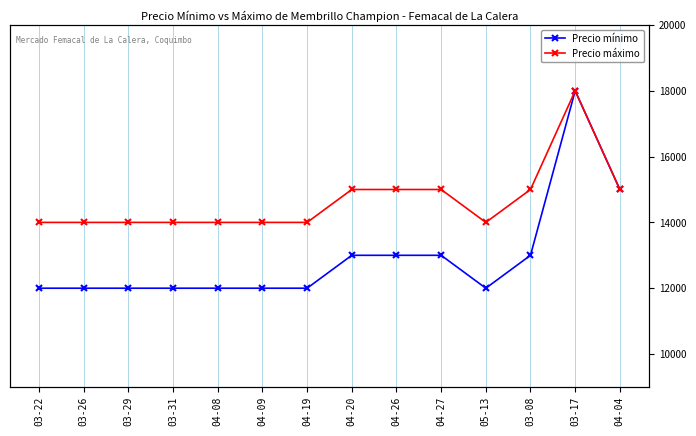

Where is Precio máximo nearest to the value 16000?

04-20